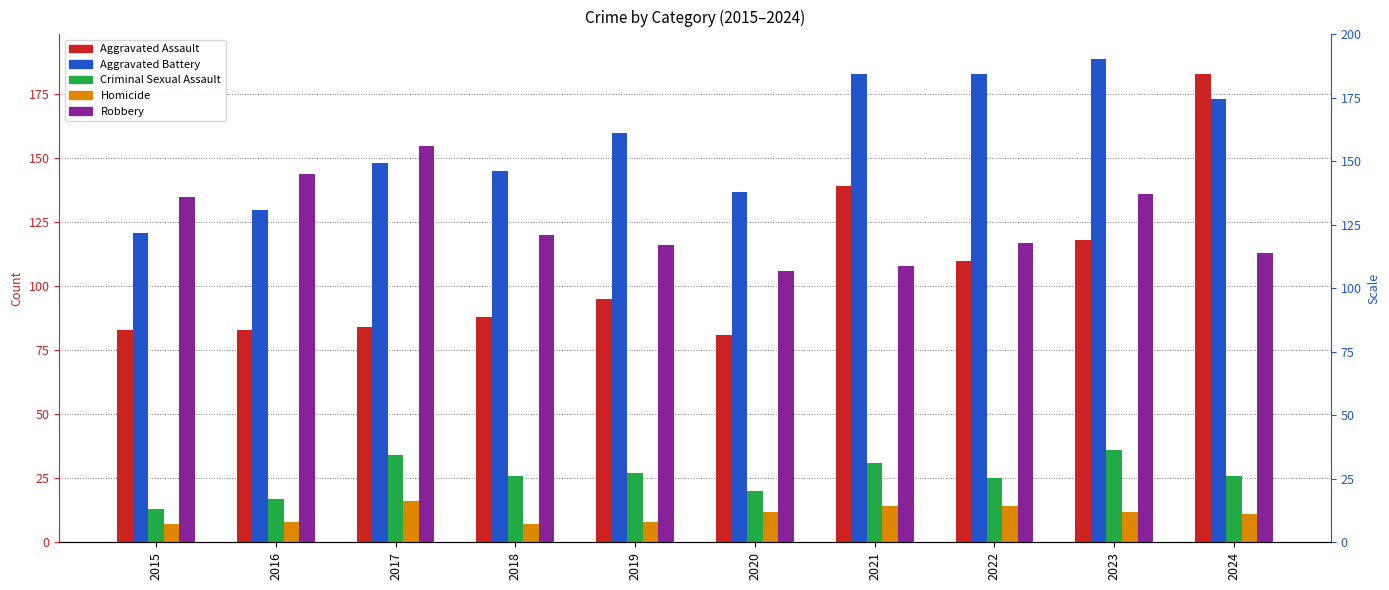

At how many categories does at least one series exceed 92?

10